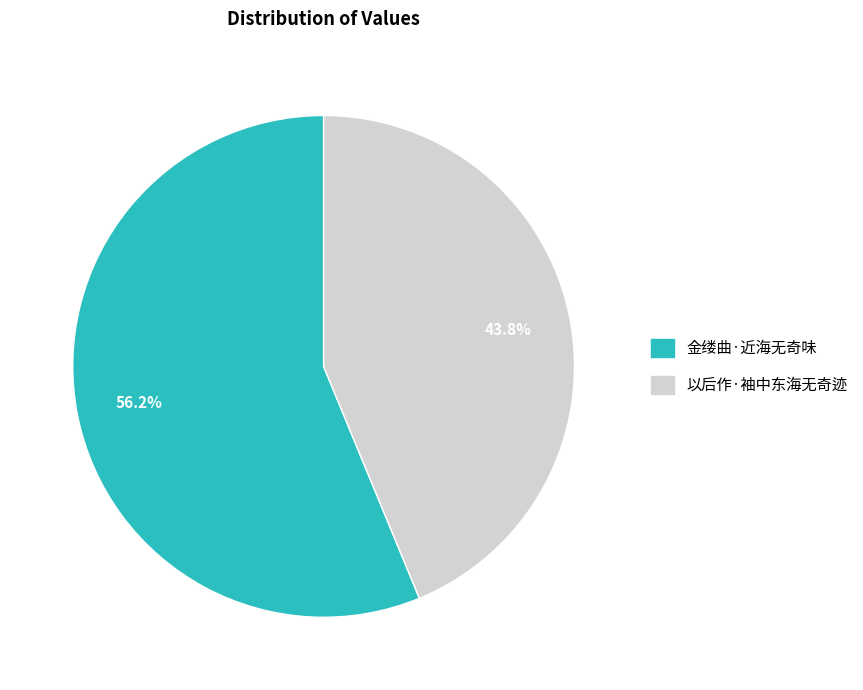

What percentage is the 以后作·袖中东海无奇迹 slice, to the nearest percent?

44%